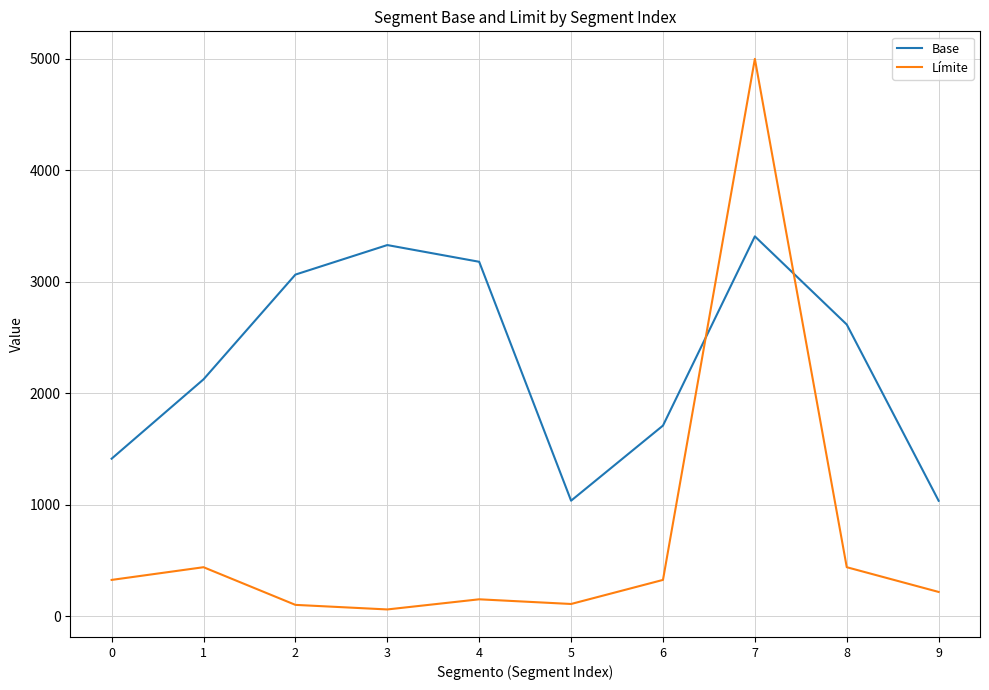

What is the difference between the maximum and minimum values in the Límite series?

4941